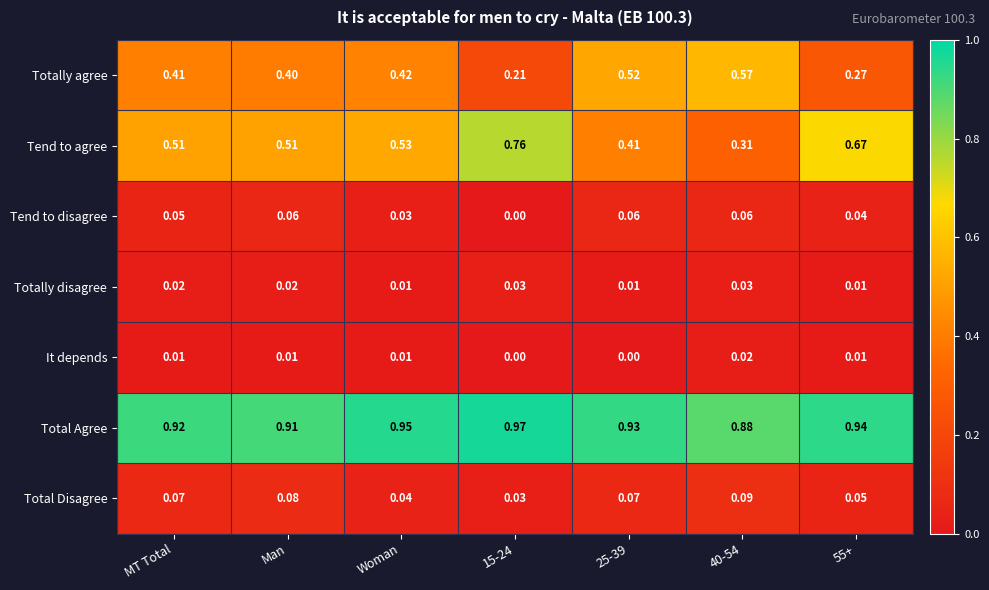

Which series changed the most between Man and 15-24?

Tend to agree